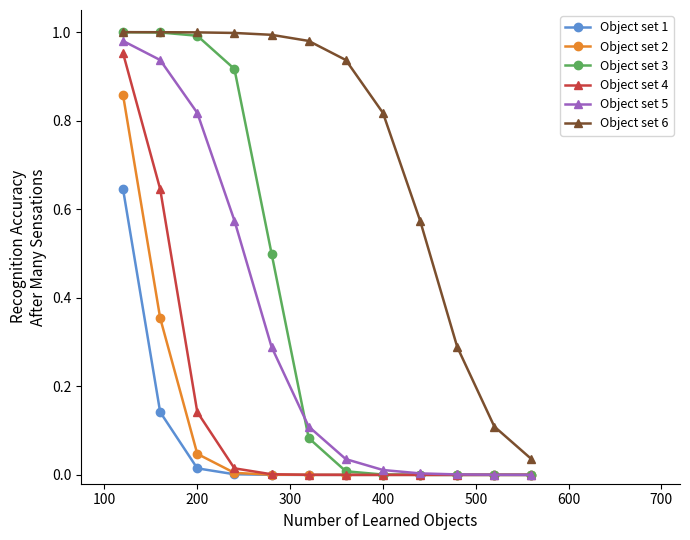

Which series has the largest total across all categories?

Object set 6